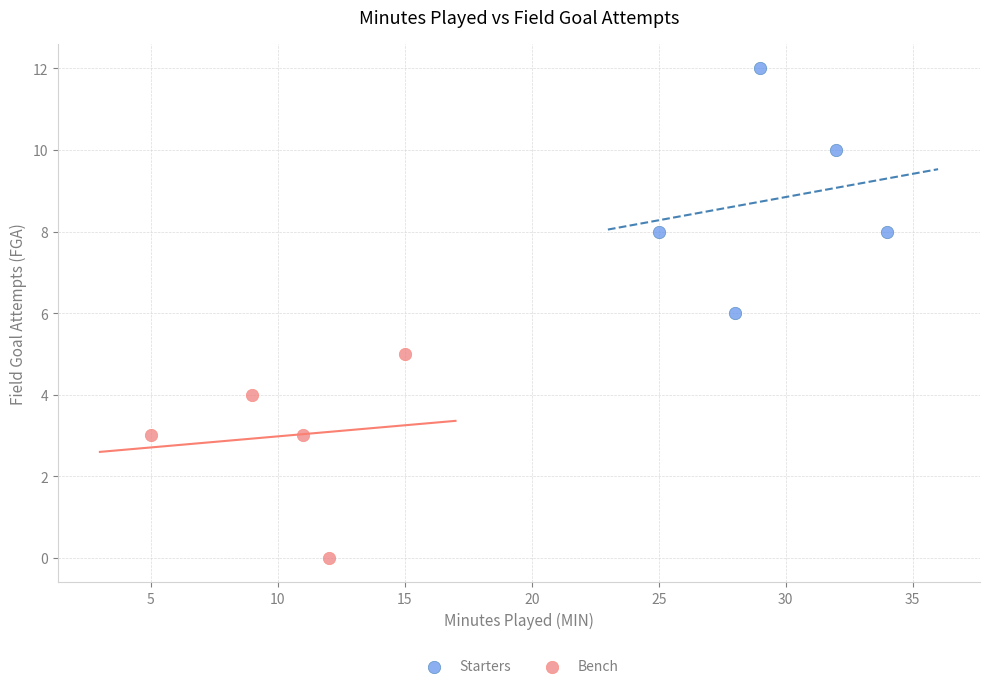

Which series has the largest Y range (max minus min)?

Starters